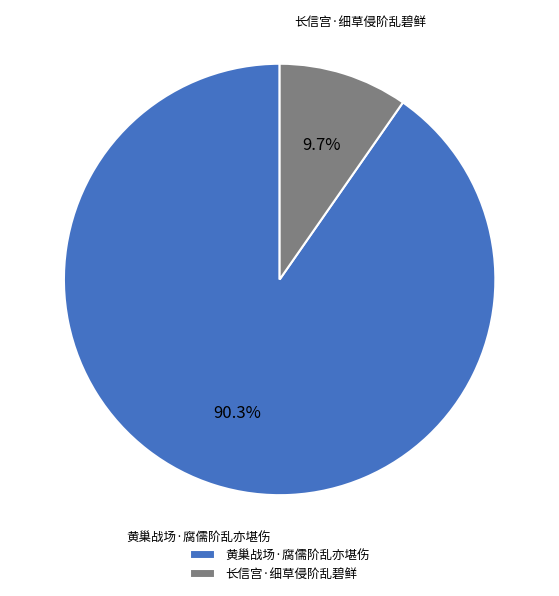

To the nearest percent, what portion does 长信宫·细草侵阶乱碧鲜 represent?

10%